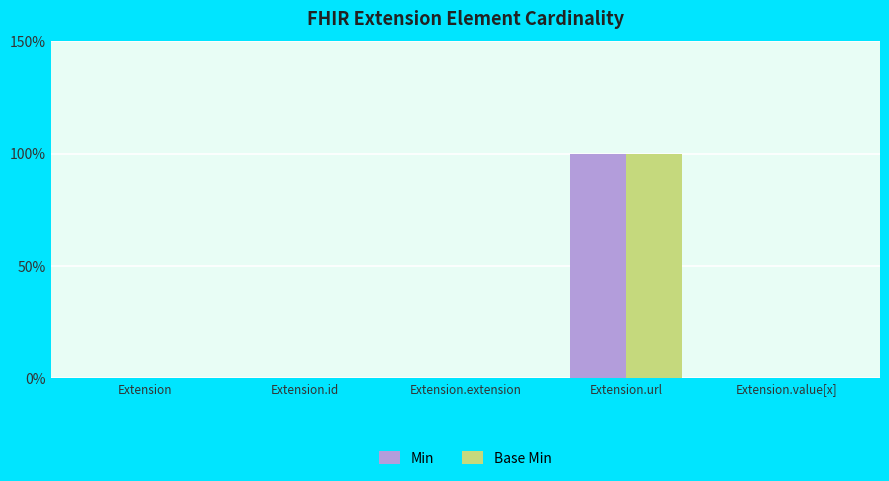

Rank the series by their maximum value, from highest to lowest.

Min, Base Min